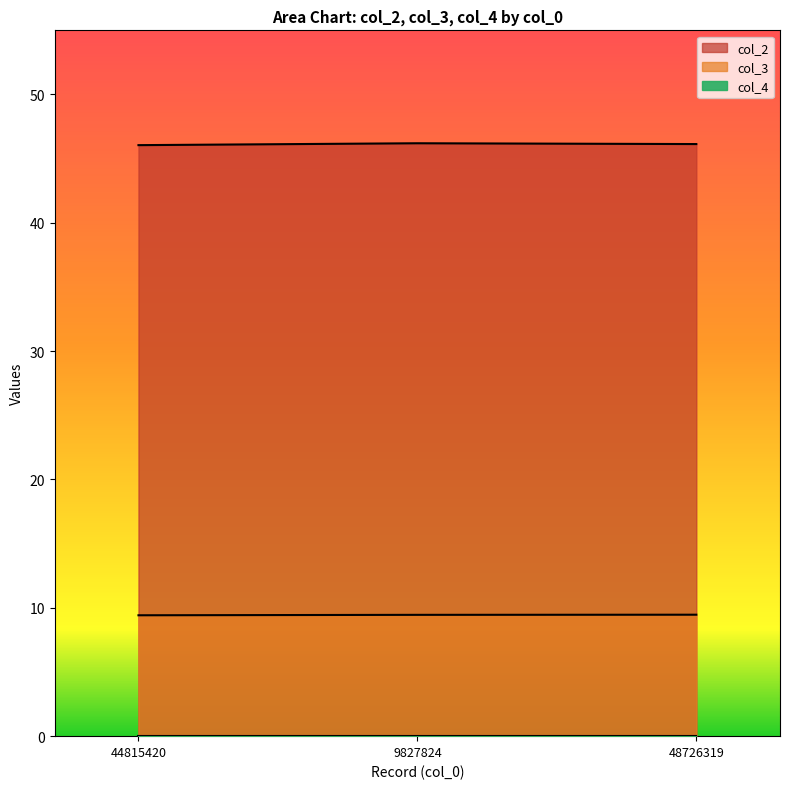

What is the sum of the col_2 values at 44815420 and 9827824?

92.3